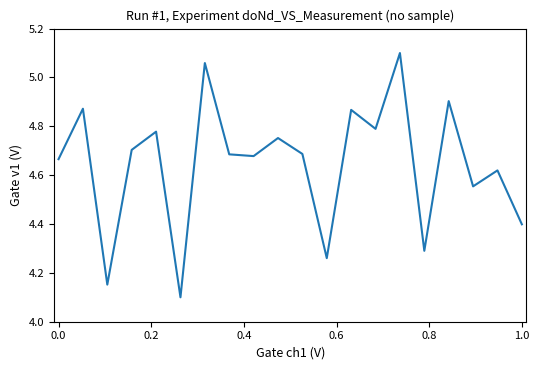

What is the smallest value displayed?

4.1